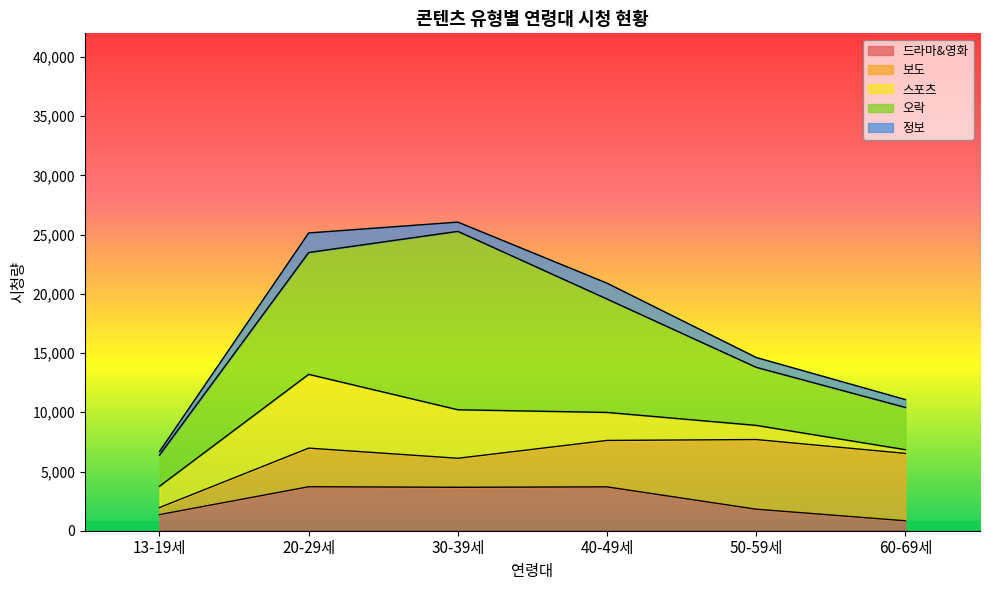

Where is 오락 nearest to the value 8849?

40-49세